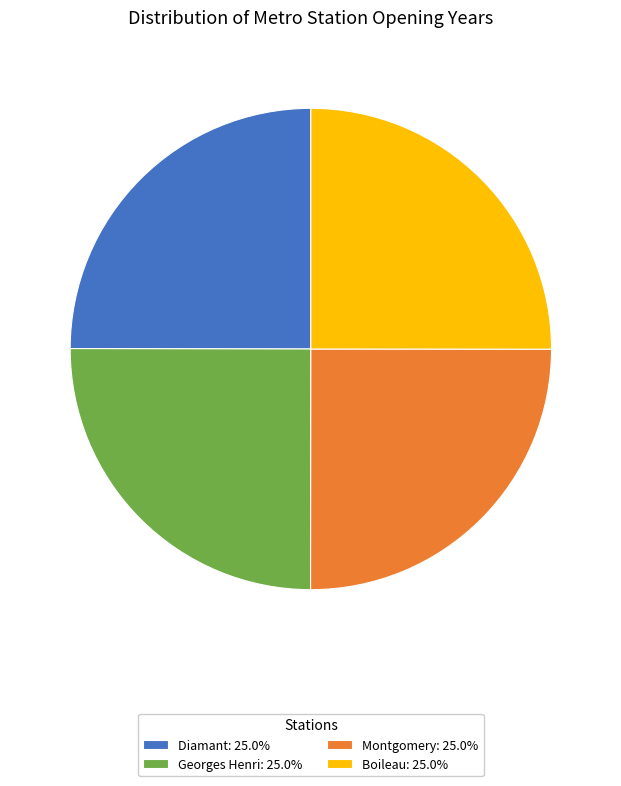

Is there a majority slice in this chart?

No